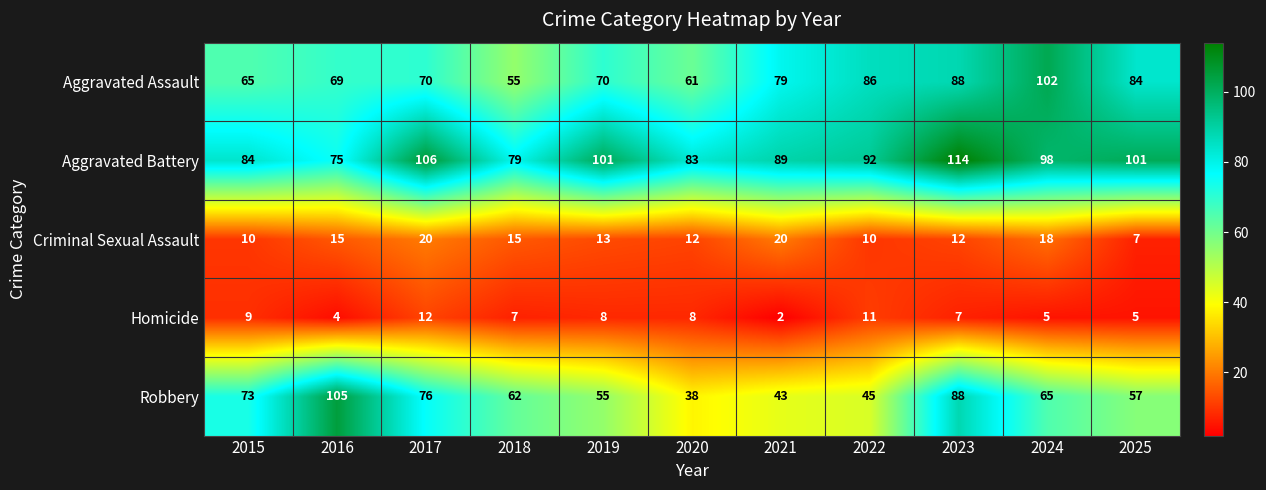

What is the difference between the highest and lowest values at 2017?

94